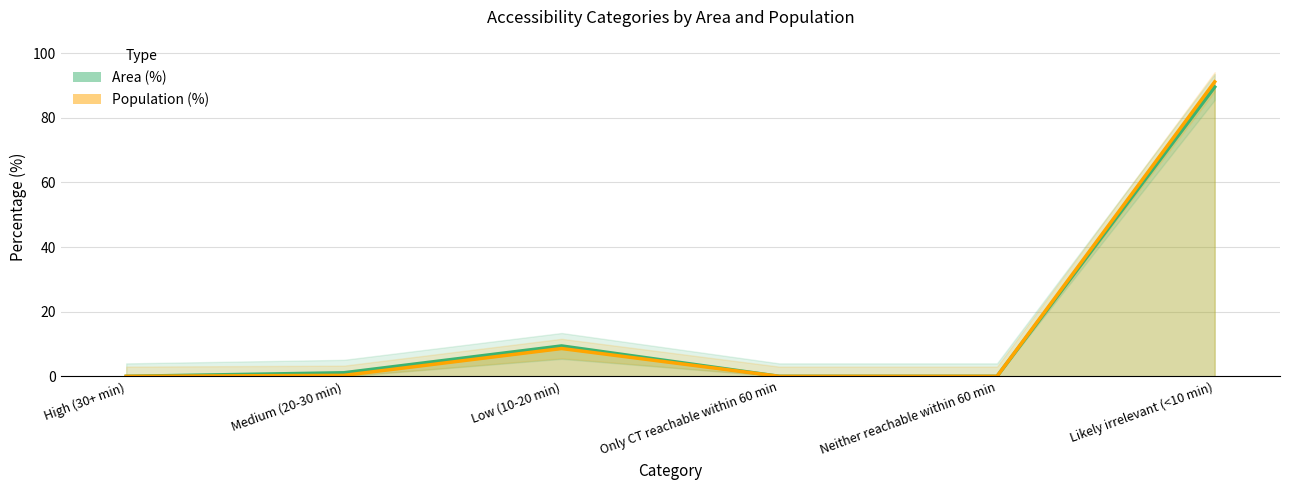

How many lines are shown in the chart?

2